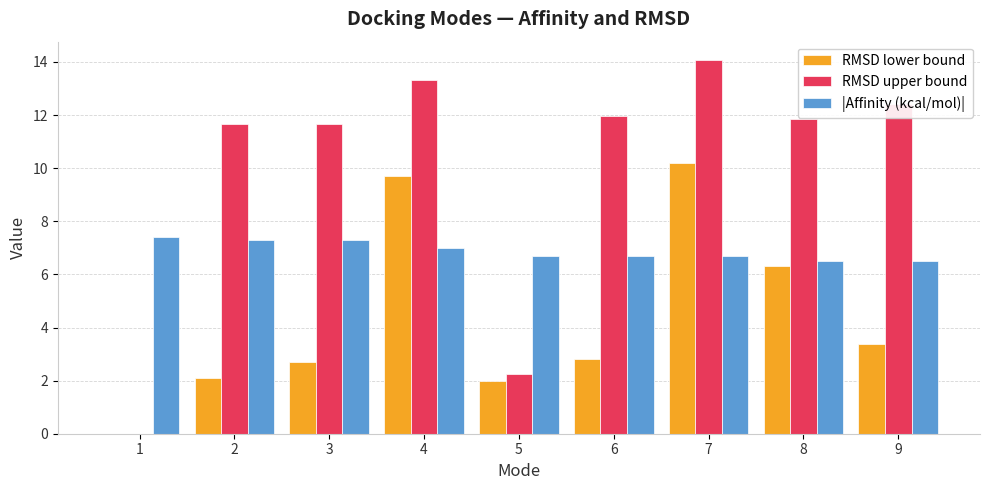

How many series are shown in this chart?

3